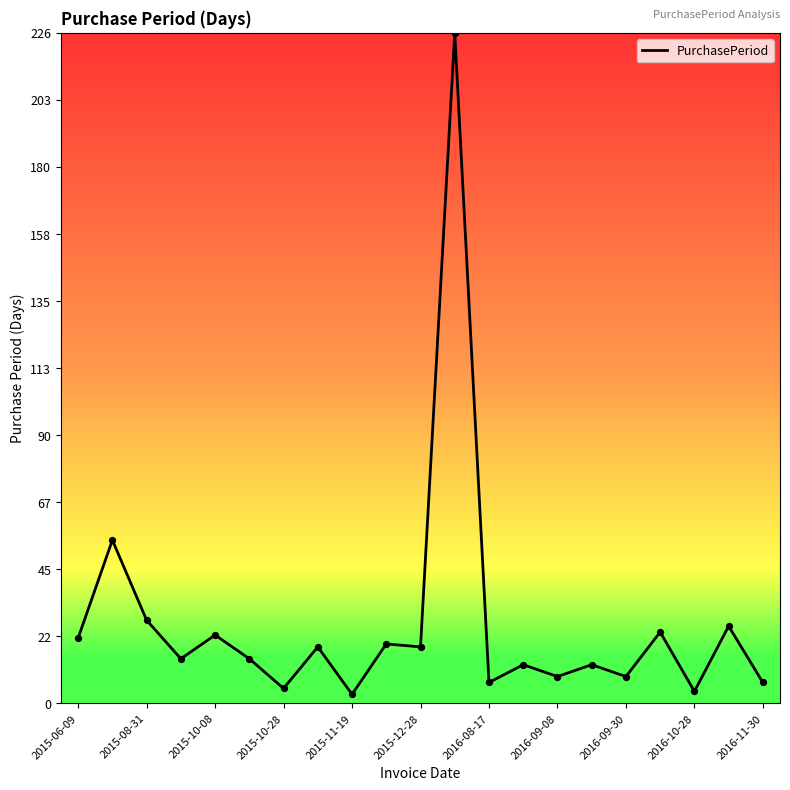

What is the difference between the maximum and minimum values?

223